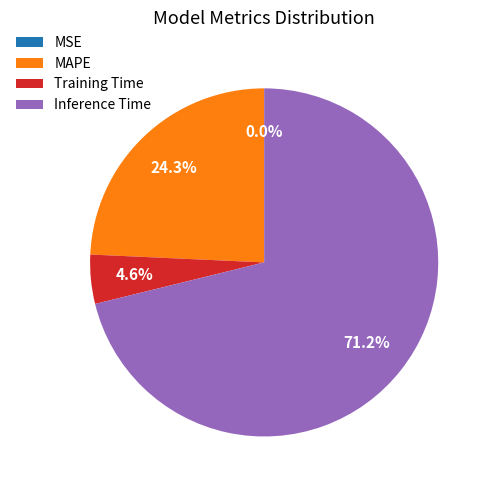

Combined, what portion of the pie is MAPE and Inference Time?

95.4%